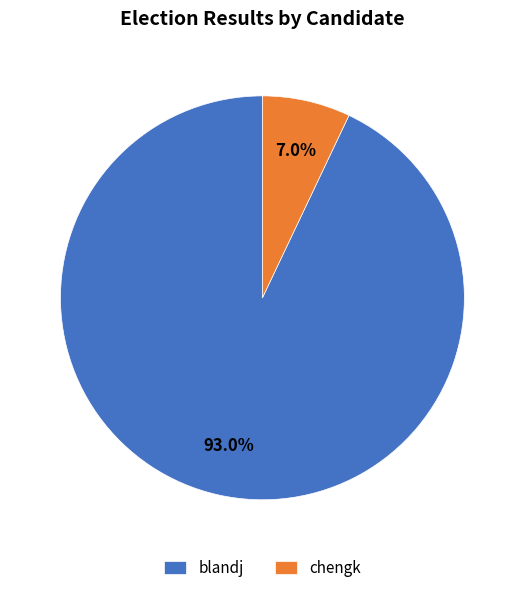

How many segments does this pie chart have?

2